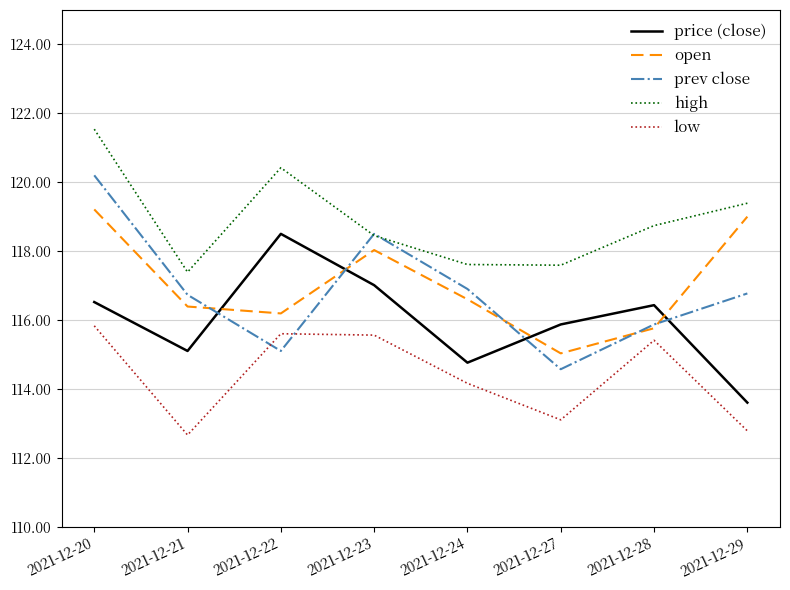

In open, how many points are higher than both neighbors (excluding endpoints)?

1